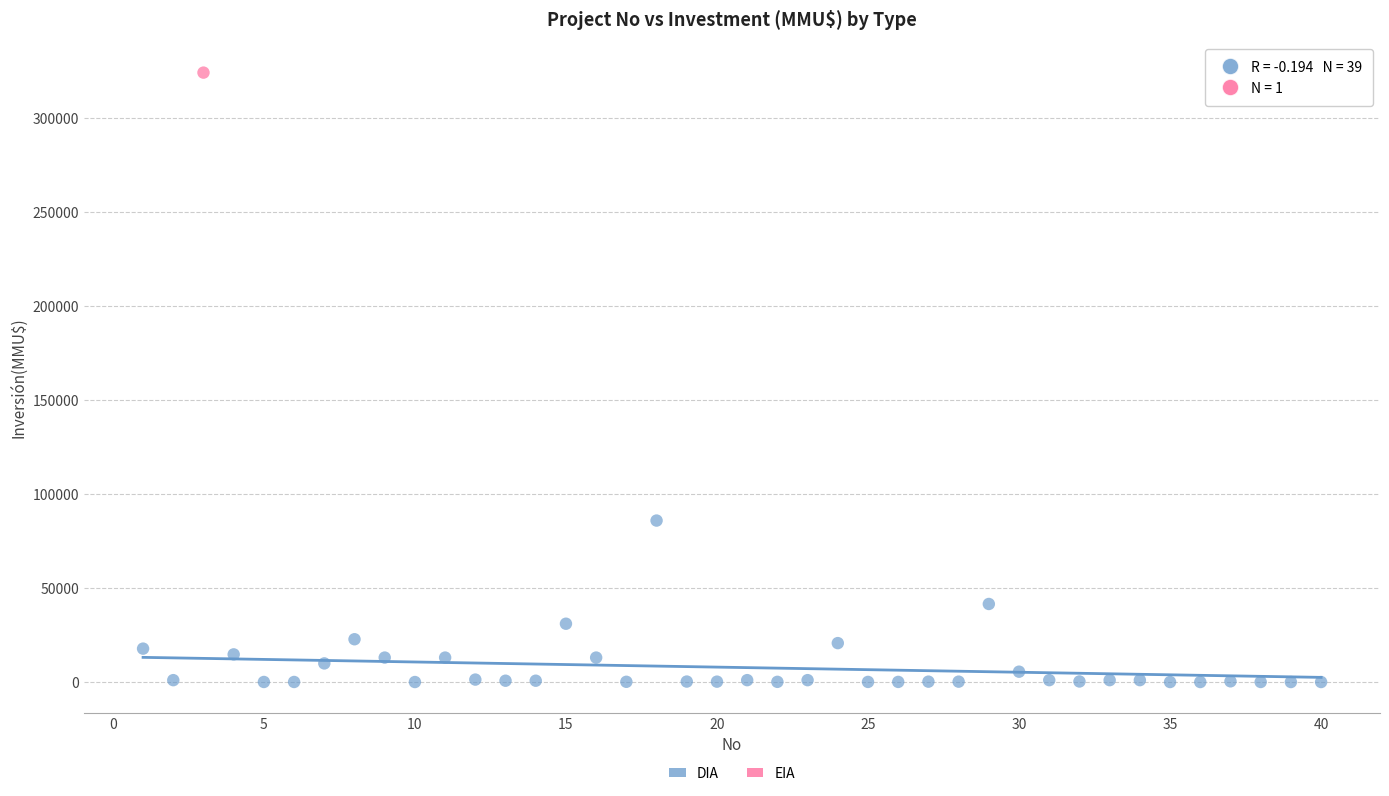

What are all the series names shown in the legend?

DIA, EIA